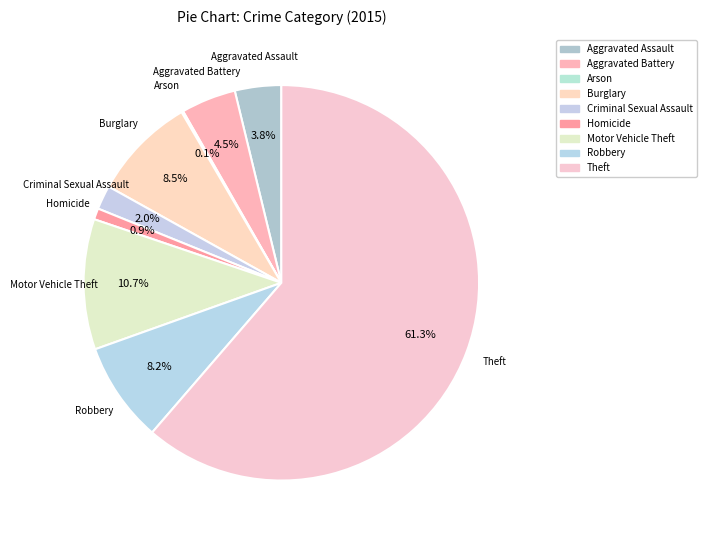

What is the largest slice in the pie chart?

Theft